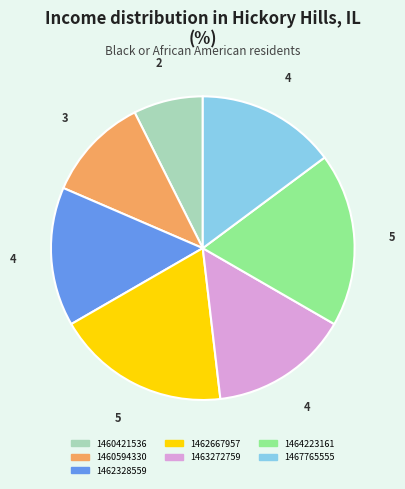

The 1463272759 slice represents 8% of the pie. True or false?

False